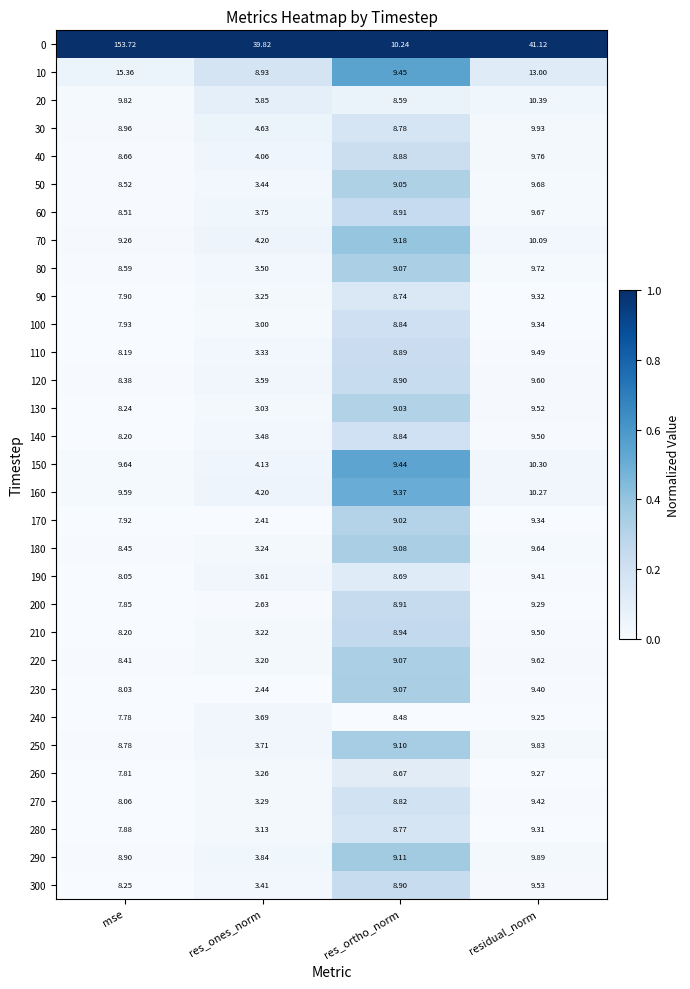

What is the greatest value displayed?

153.7